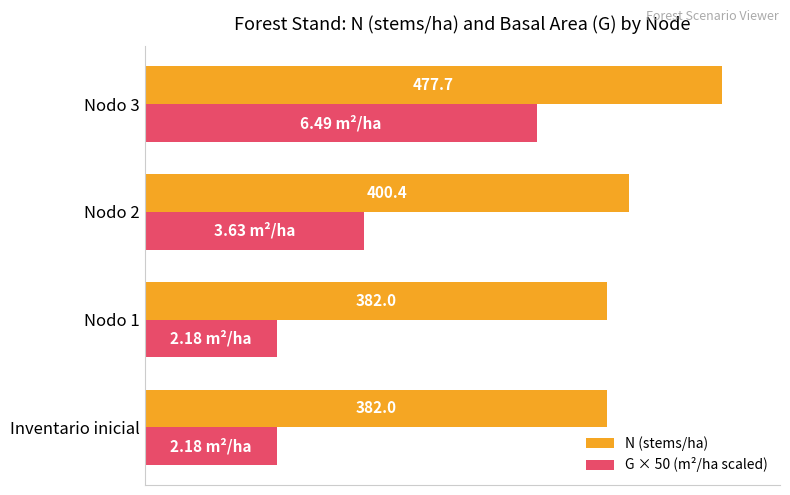

List the series in order of their peak value, highest first.

N (stems/ha), G × 50 (m²/ha scaled)